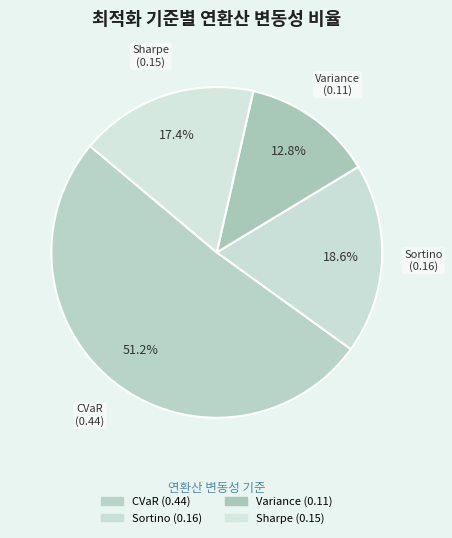

To the nearest percent, what is the difference between the largest and smallest slice percentages?

38%